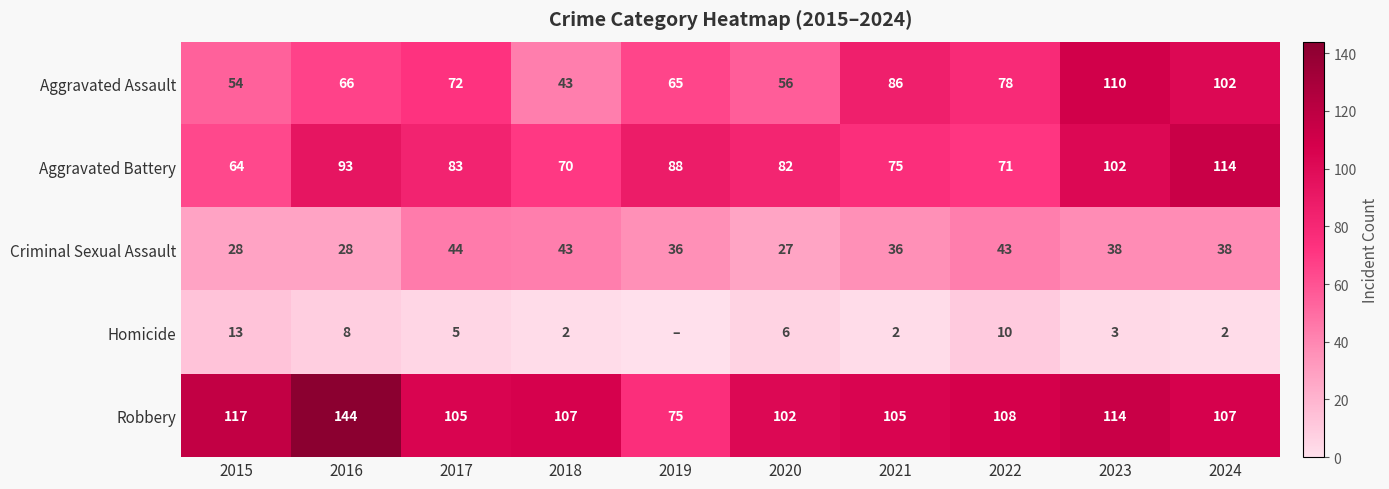

What is the maximum value shown in the chart?

144